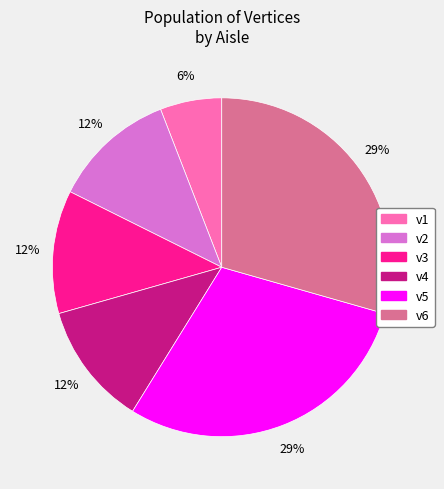

Do v5 and v6 together represent more than half of the pie?

Yes